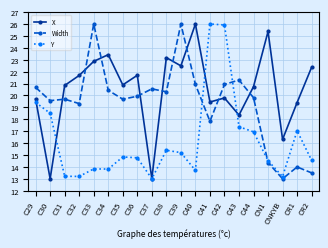

Is it true that X equals 10.3 at C31?

False